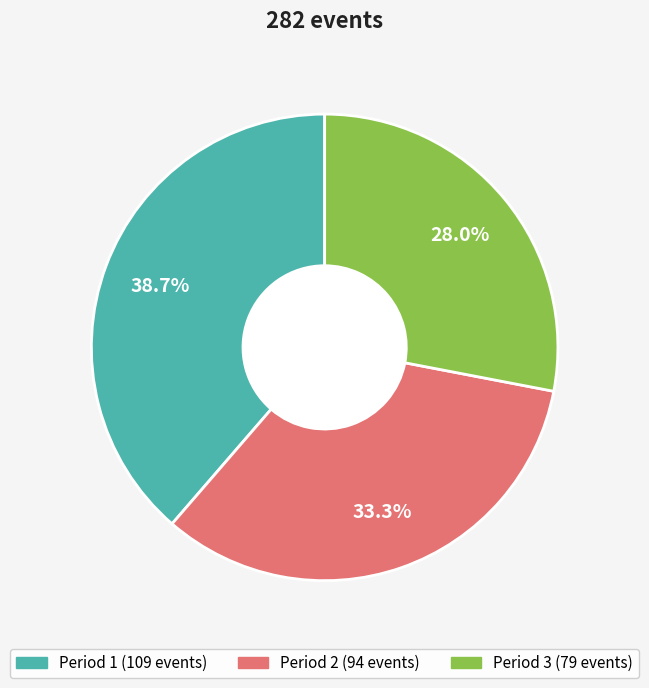

Is there any slice that represents more than half of the pie?

No